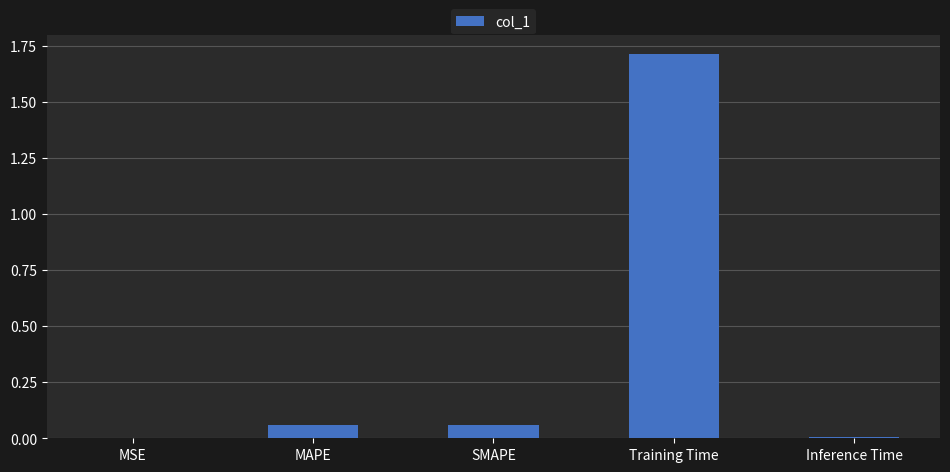

Which label corresponds to the largest value in the chart?

Training Time